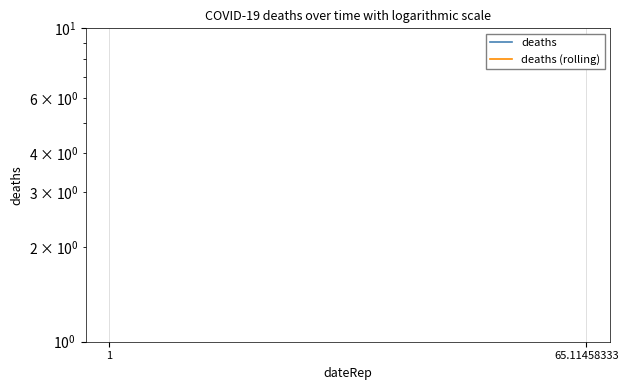

Which series has the largest range (max minus min)?

deaths